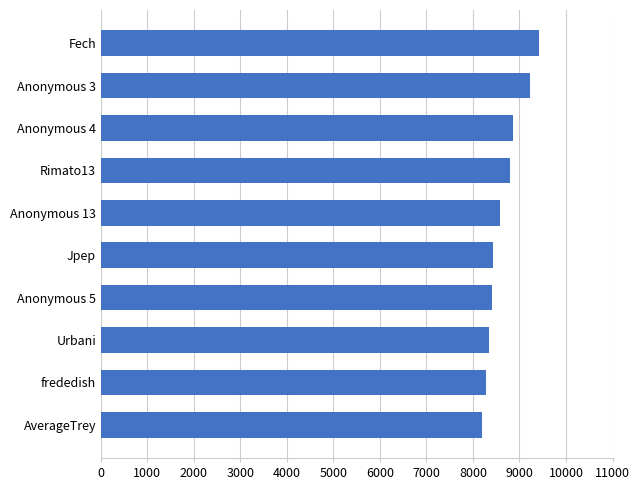

What is the difference between the second highest and minimum values?

1034